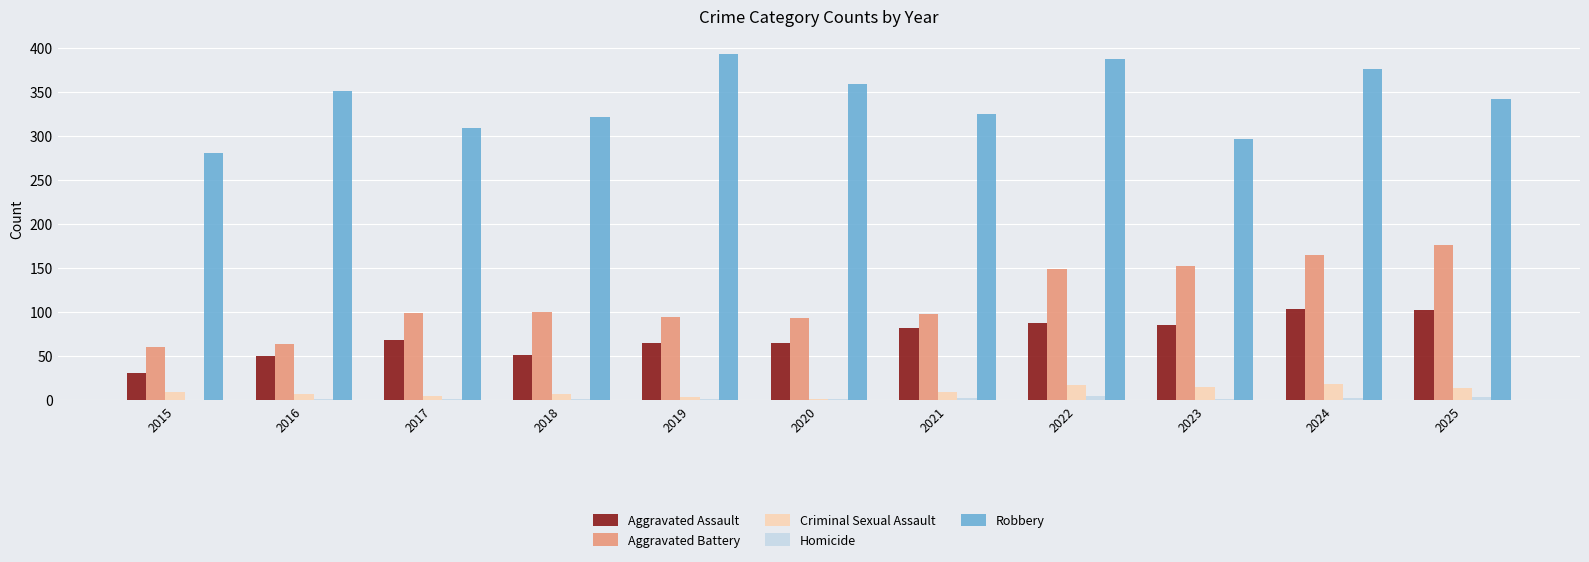

What is the total value across all series at 2020?

522